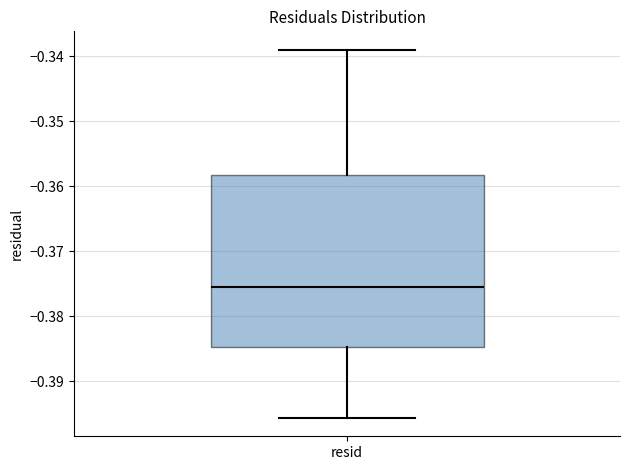

Read this box plot against the y-axis: the position of the median line, the range covered by the box, and the ends of both whiskers. The values are not printed on the chart, so give them approximately, as read against the axis.

median -0.376, box -0.385 to -0.358, whiskers -0.396 to -0.339